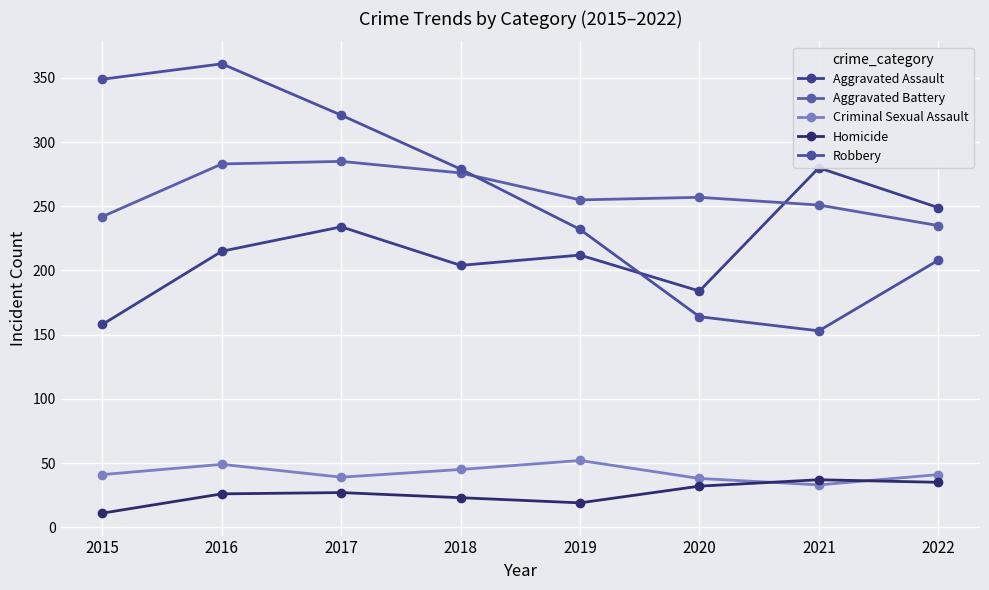

Which series has the largest range (max minus min)?

Robbery